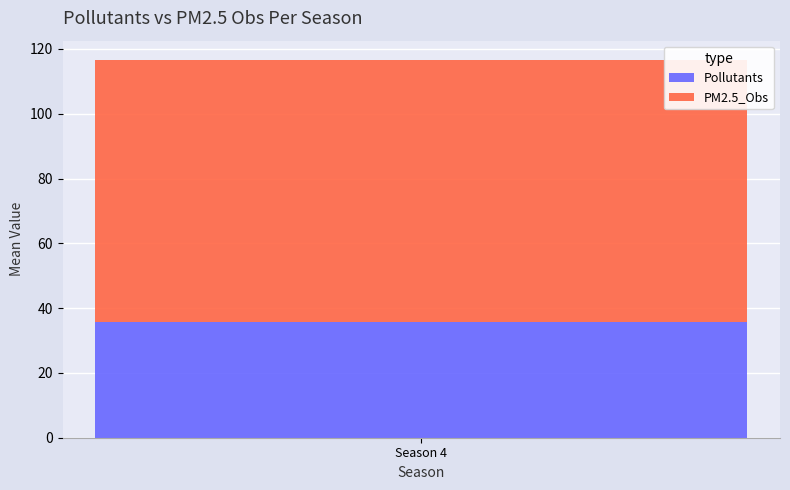

Count the number of categories in the chart.

1